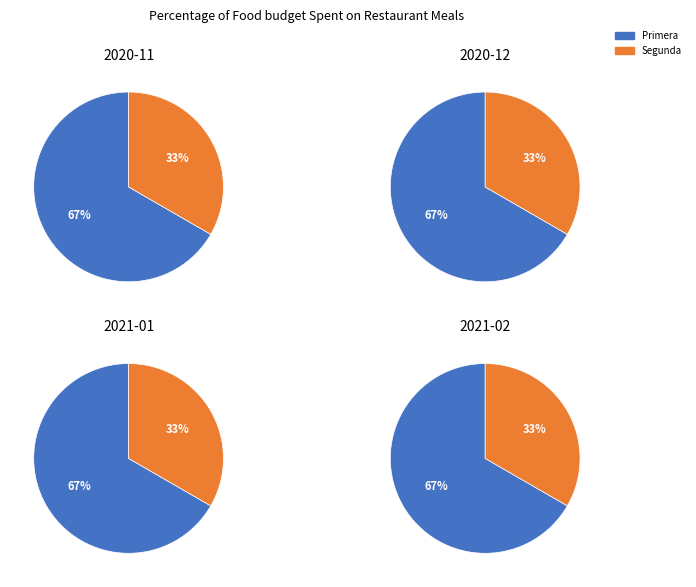

What is the largest slice in the pie chart?

Primera